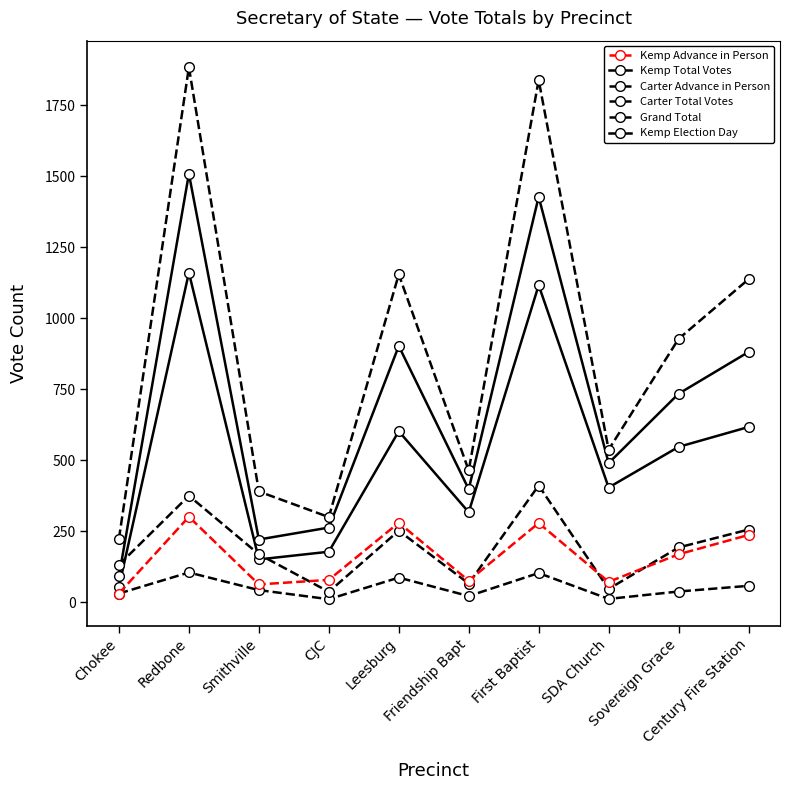

The value of Grand Total at Friendship Bapt is 310. True or false?

False